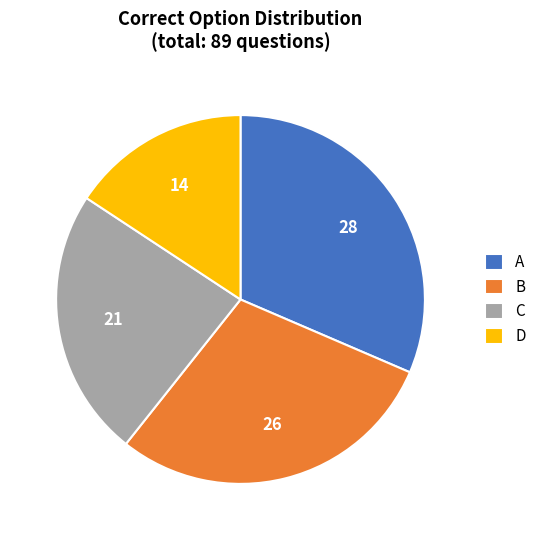

Is there any slice that represents more than half of the pie?

No